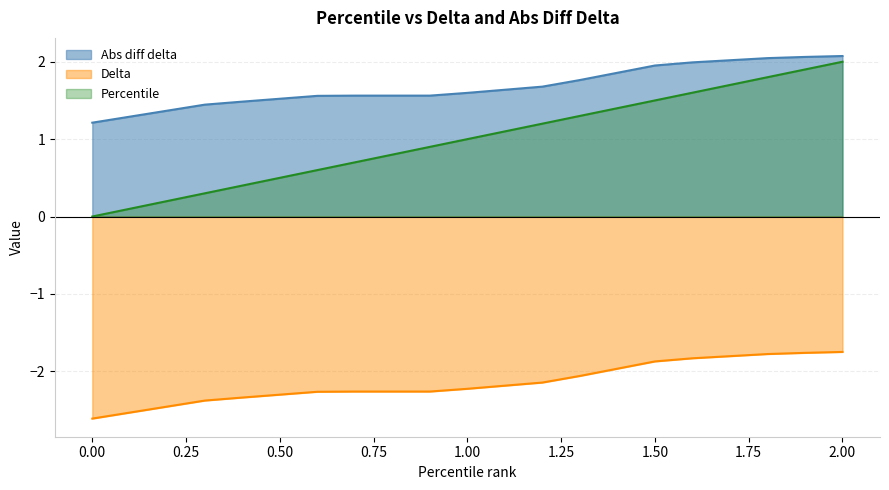

The Abs diff delta series shows 1.2 at 0.00. True or false?

True